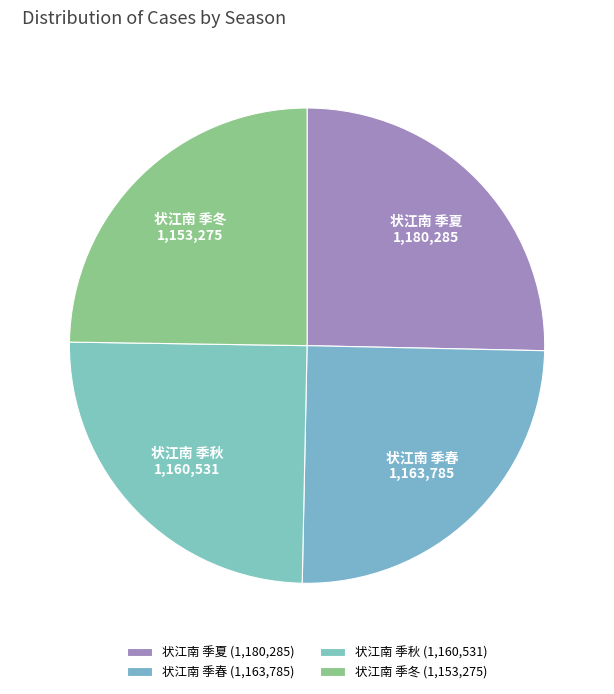

The 状江南 季夏 slice represents 25% of the pie. True or false?

True